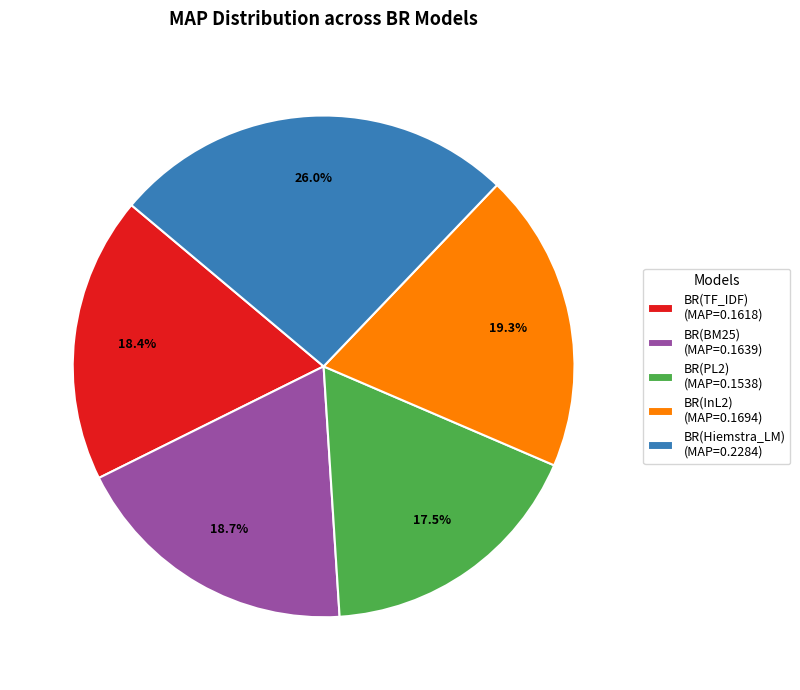

Which category has the smallest portion of the pie?

BR(PL2)